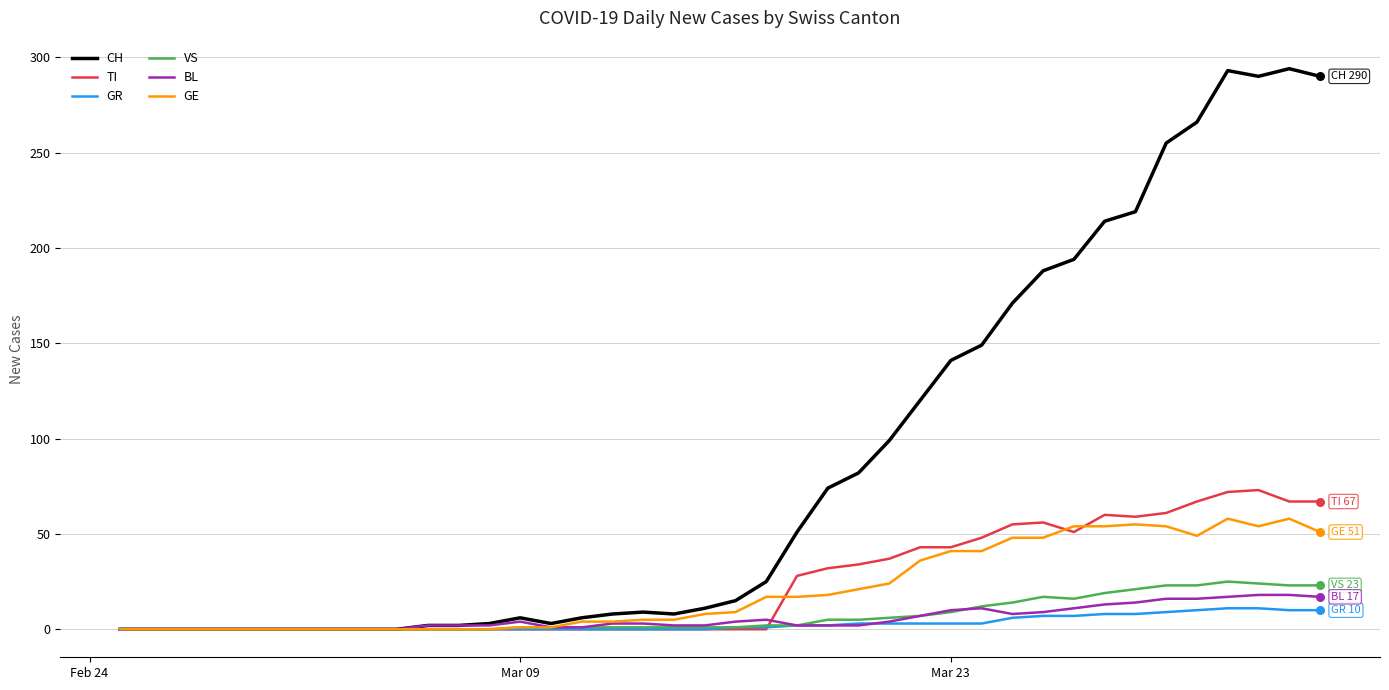

Which series has the largest total across all categories?

CH